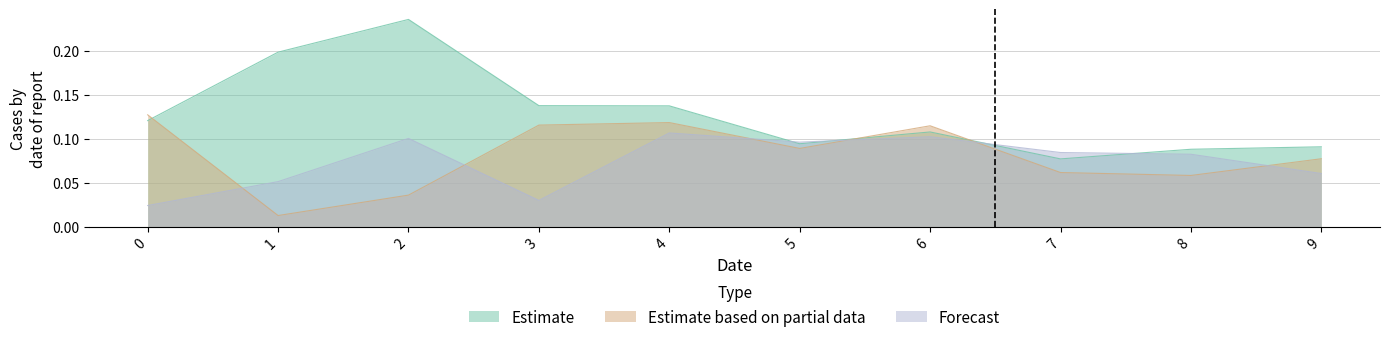

What is the difference between the maximum and minimum values in the Estimate series?

0.2